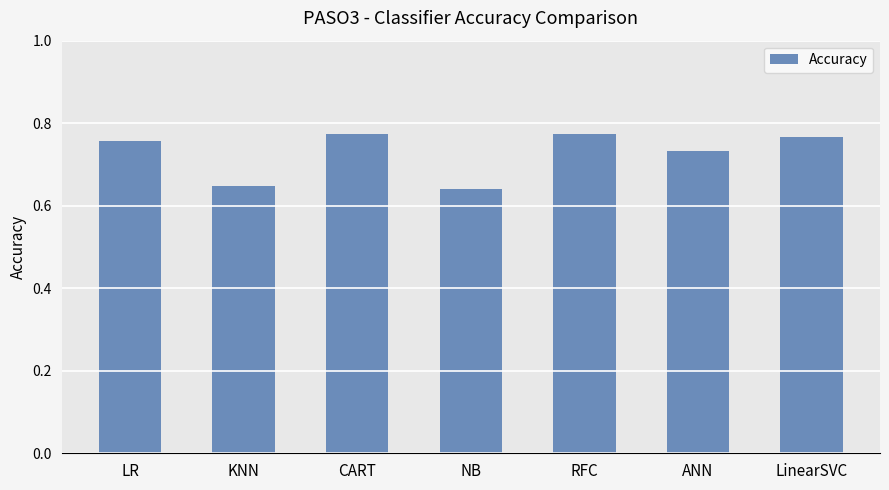

True or false: the data shows 0.3 at ANN.

False